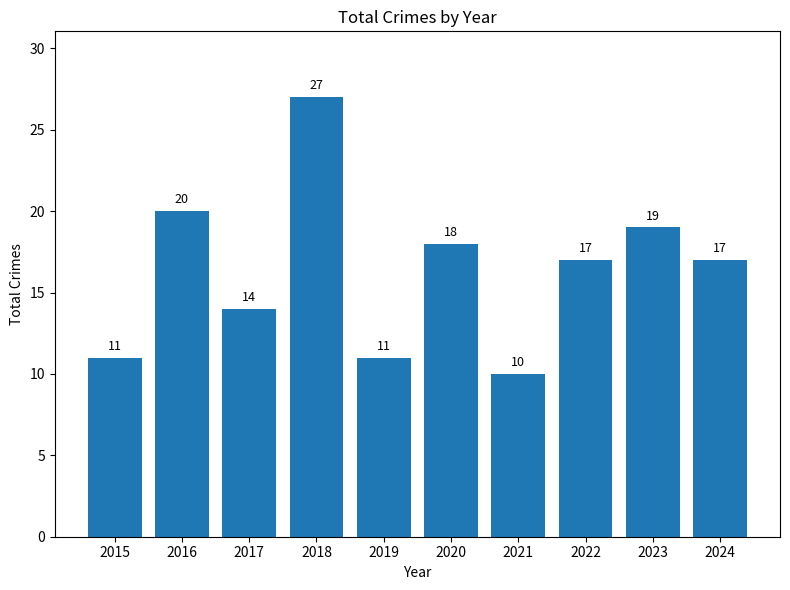

At which category does the chart reach its minimum across all series?

2021